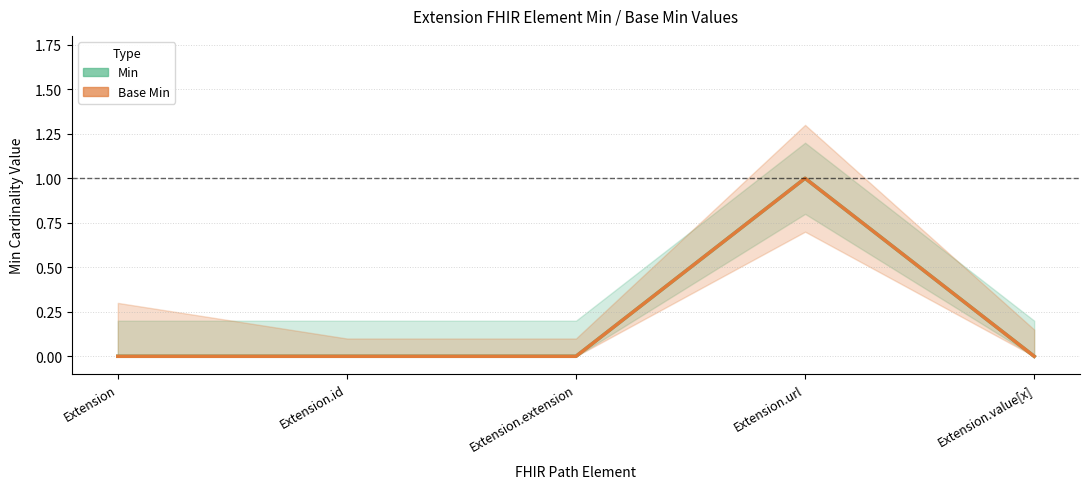

The value of Min at Extension is 0. True or false?

True